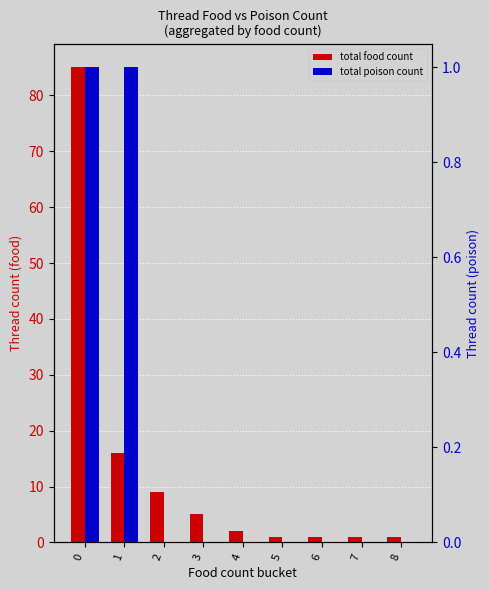

What is the total value across all series at 1?

17